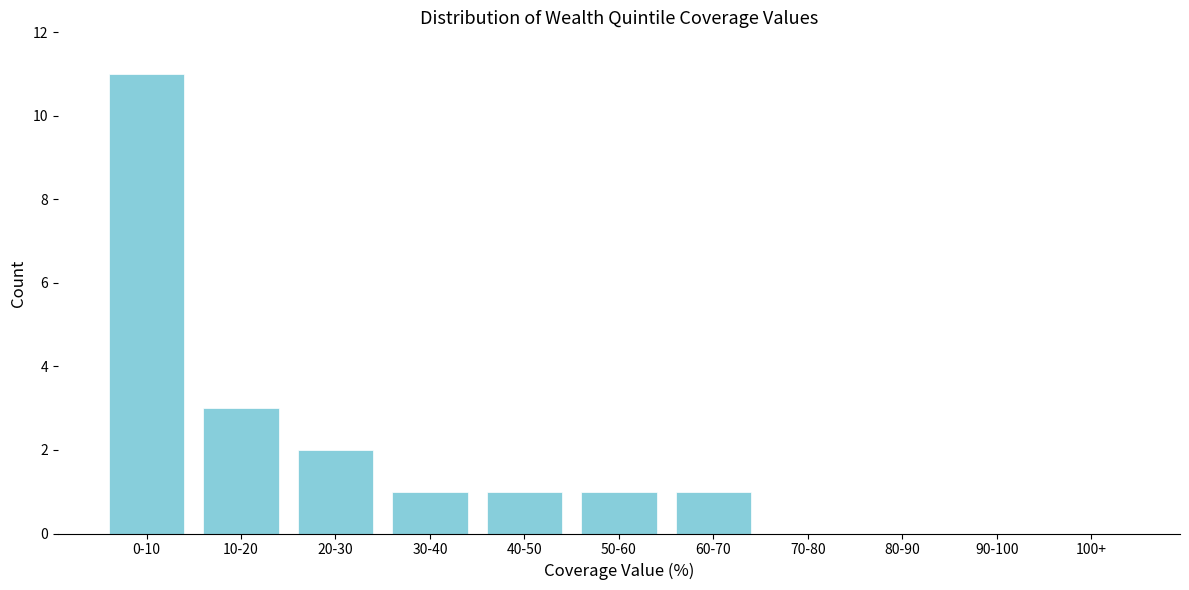

Reading left to right, what are all the values shown in this chart?

0-10=11	10-20=3	20-30=2	30-40=1	40-50=1	50-60=1	60-70=1	70-80=0	80-90=0	90-100=0	100+=0